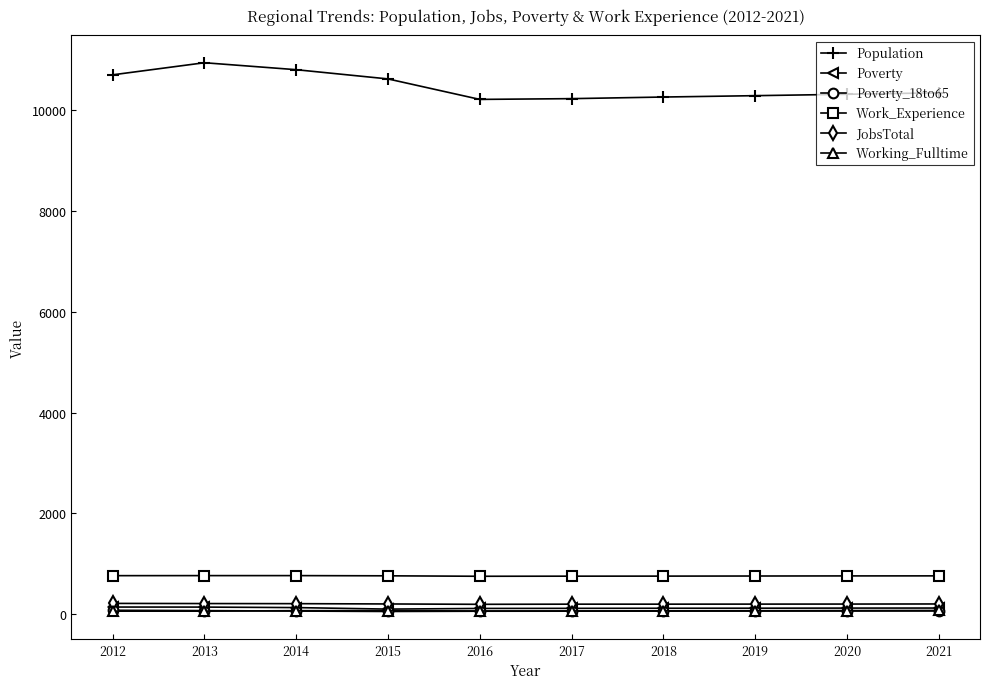

At how many categories does at least one series exceed 2486?

10